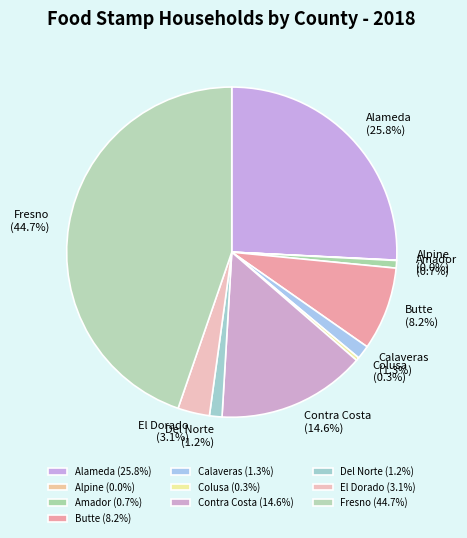

Does any single category account for the majority?

No